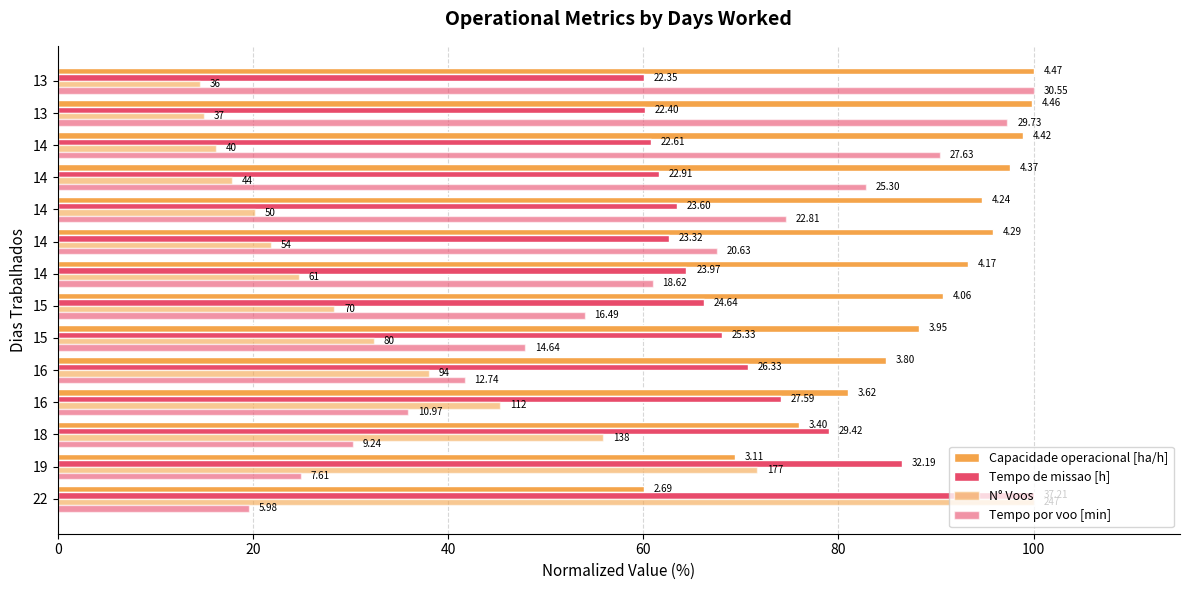

Rank the series by their maximum value, from lowest to highest.

Capacidade operacional [ha/h], Tempo de missao [h], N° Voos, Tempo por voo [min]